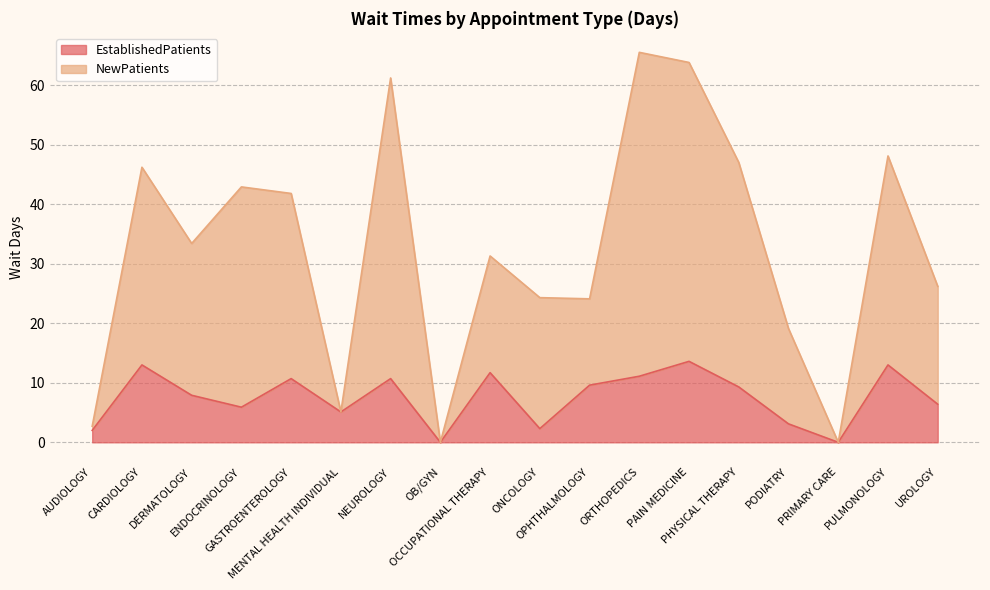

How many distinct data groups are displayed?

2